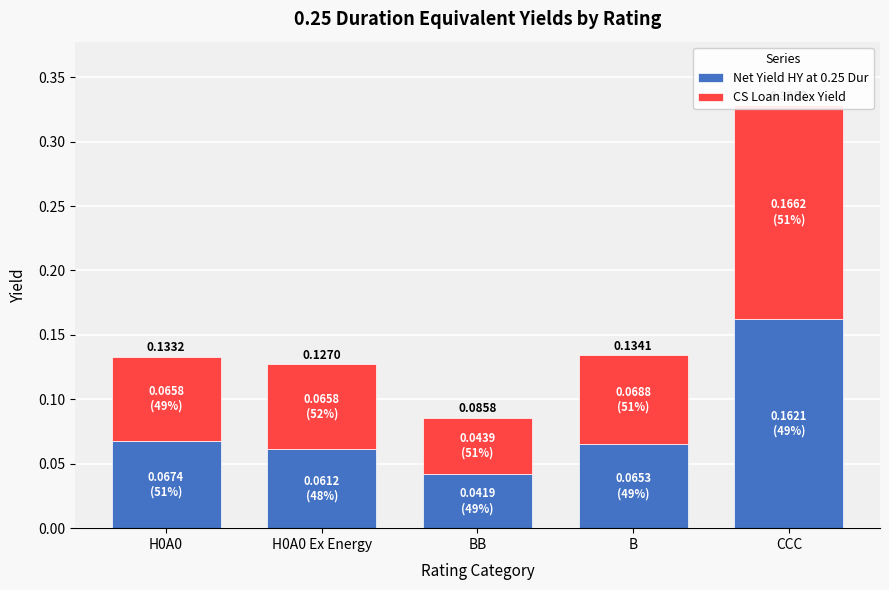

Reading left to right, what are all the values shown in this chart?

Net Yield HY at 0.25 Dur: H0A0=0.1	H0A0 Ex Energy=0.1	BB=0.0	B=0.1	CCC=0.2
CS Loan Index Yield: H0A0=0.1	H0A0 Ex Energy=0.1	BB=0.0	B=0.1	CCC=0.2